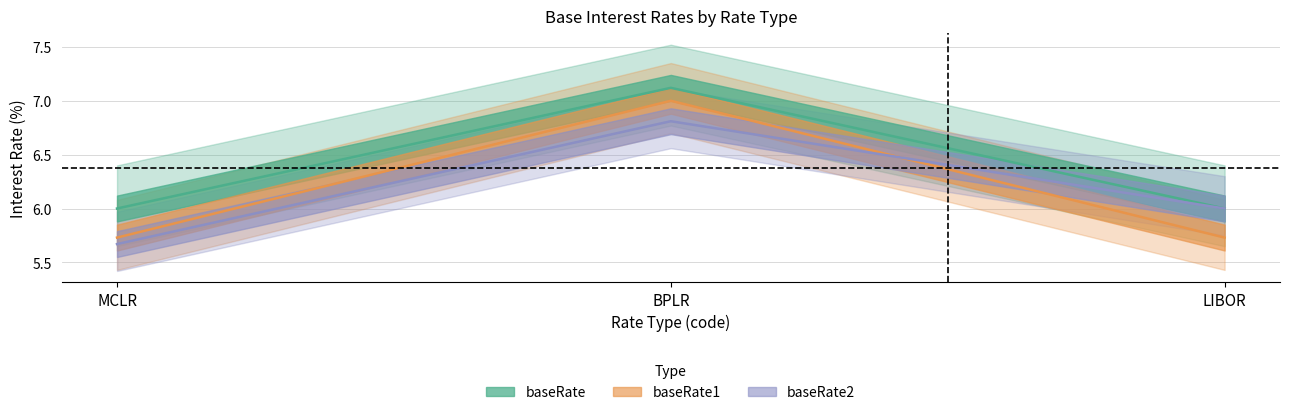

How many data points in baseRate2 are less than 6?

1